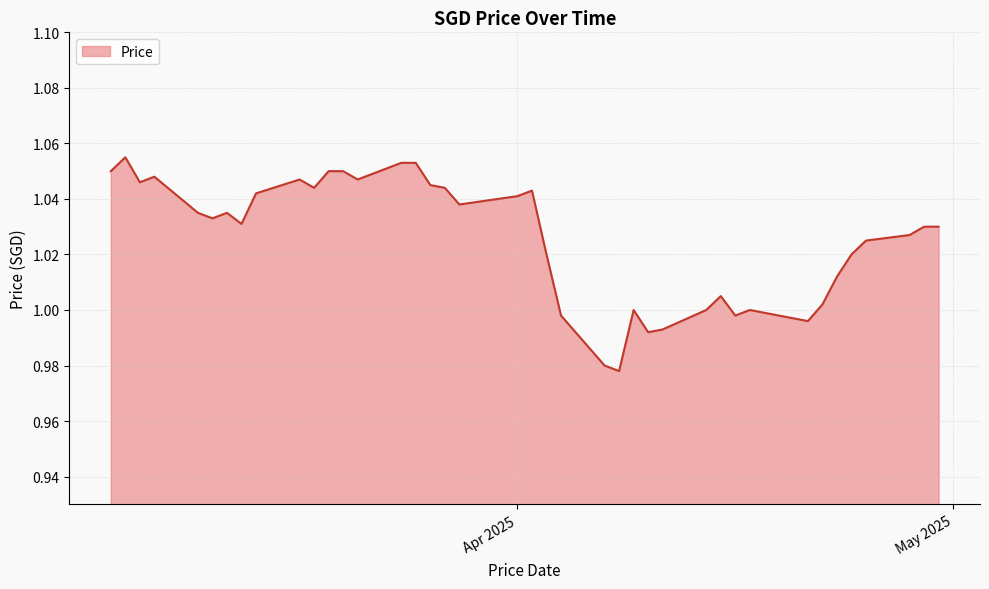

Is this an area chart (filled region under the line)?

Yes